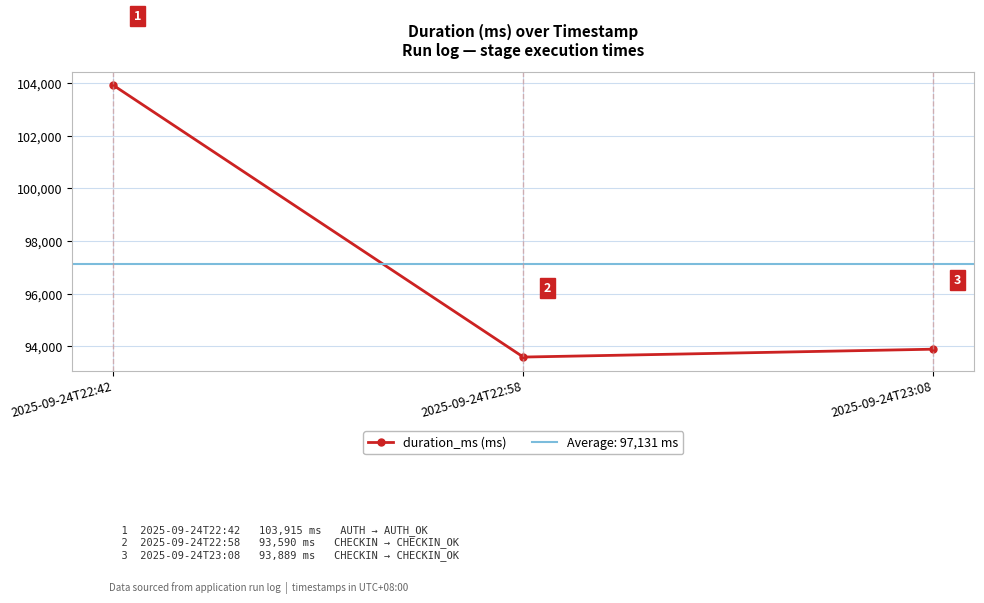

What is the difference between the values at 2025-09-24T23:08 and 2025-09-24T22:42?

10026